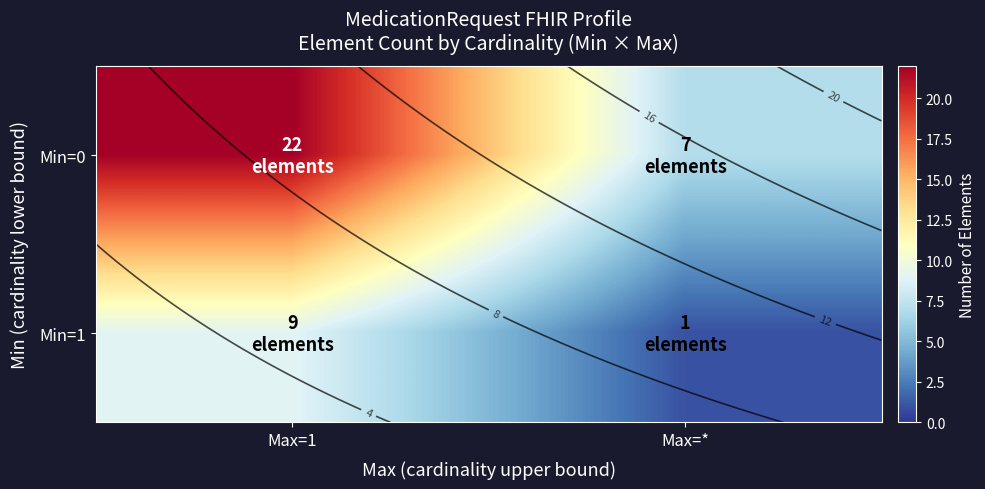

What is the difference between the maximum and minimum values in the Min=1 series?

8